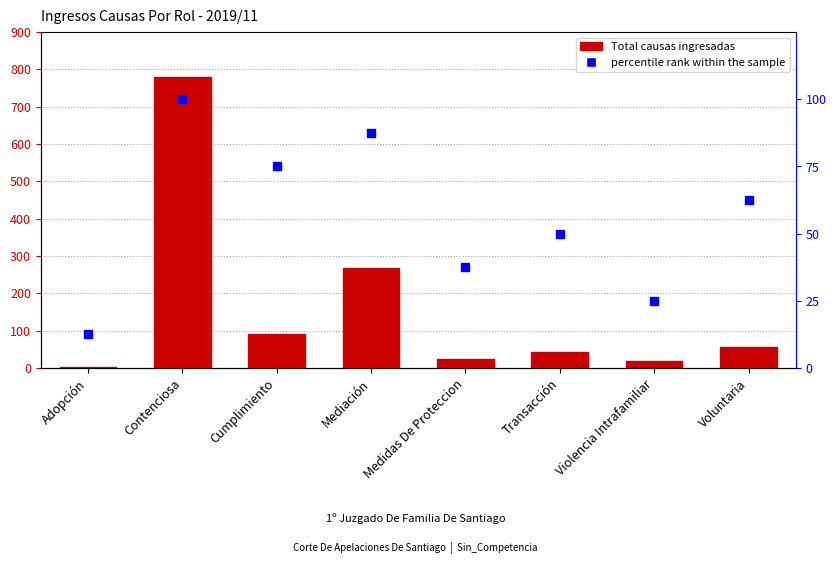

The value of percentile rank within the sample at Voluntaria is 62.5. True or false?

True